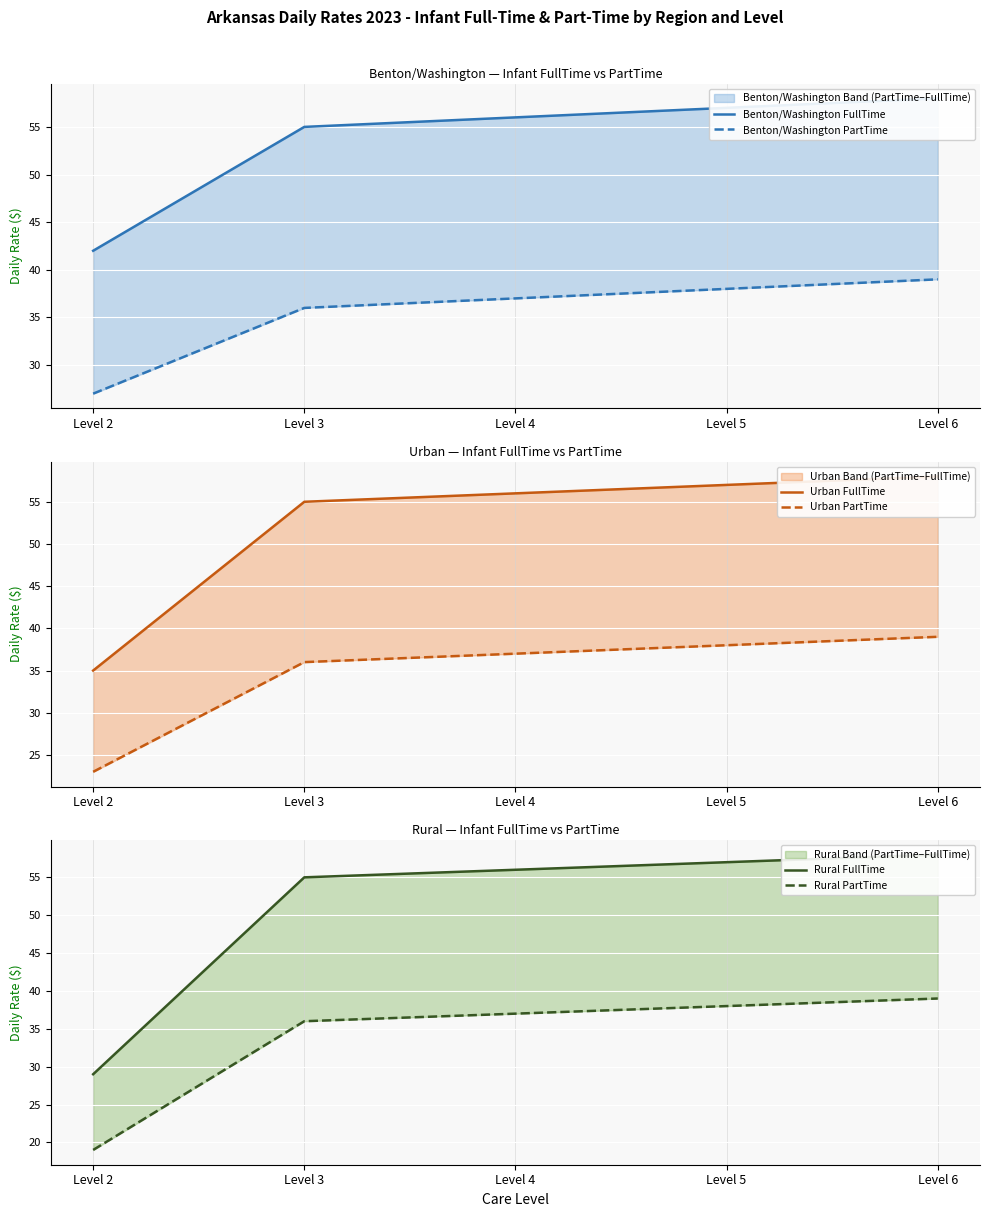

How many lines are shown in the chart?

6